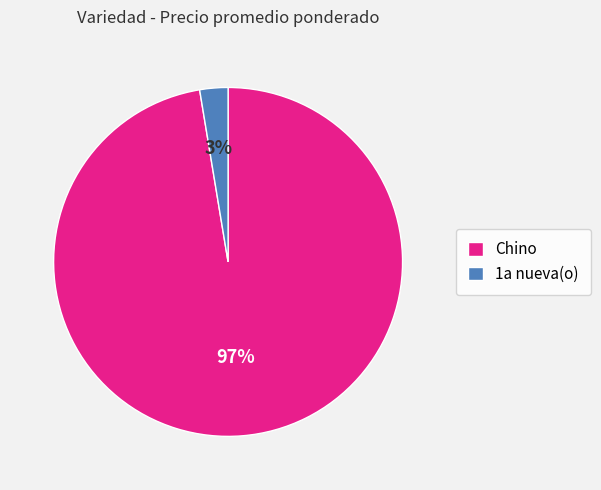

Which category has the biggest portion of the pie?

Chino